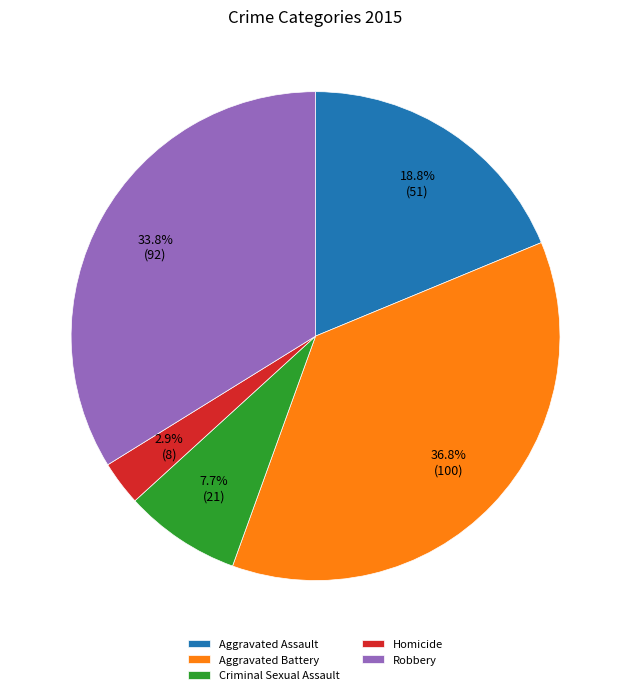

Which has a higher value, Aggravated Battery or Robbery?

Aggravated Battery